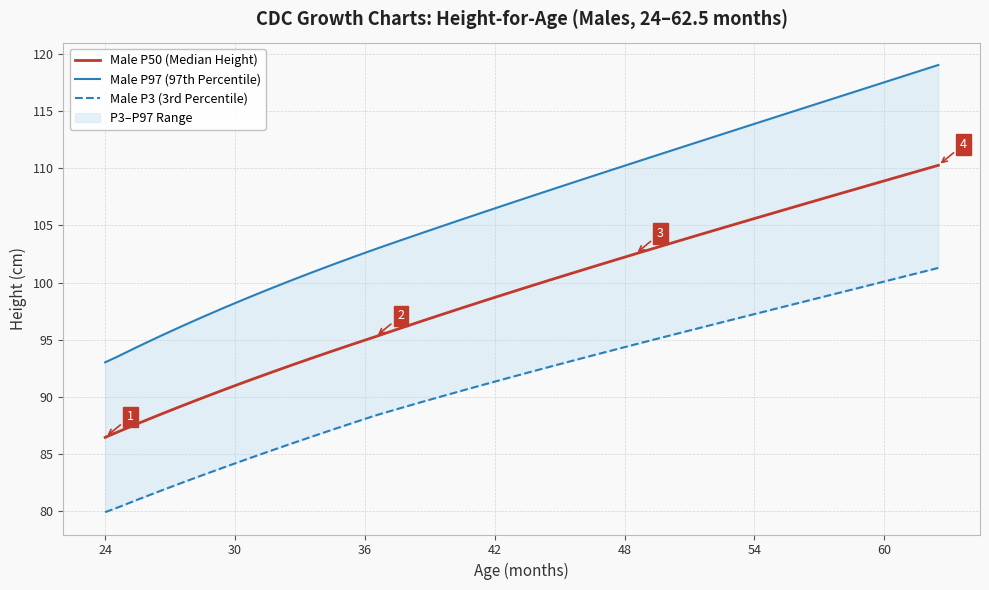

Is it true that Male P50 (Median Height) equals 52.0 at 35?

False